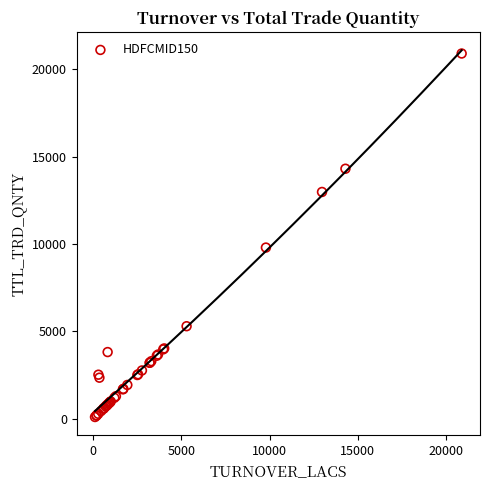

What Y value in the scatter plot is closest to 10499?

9795